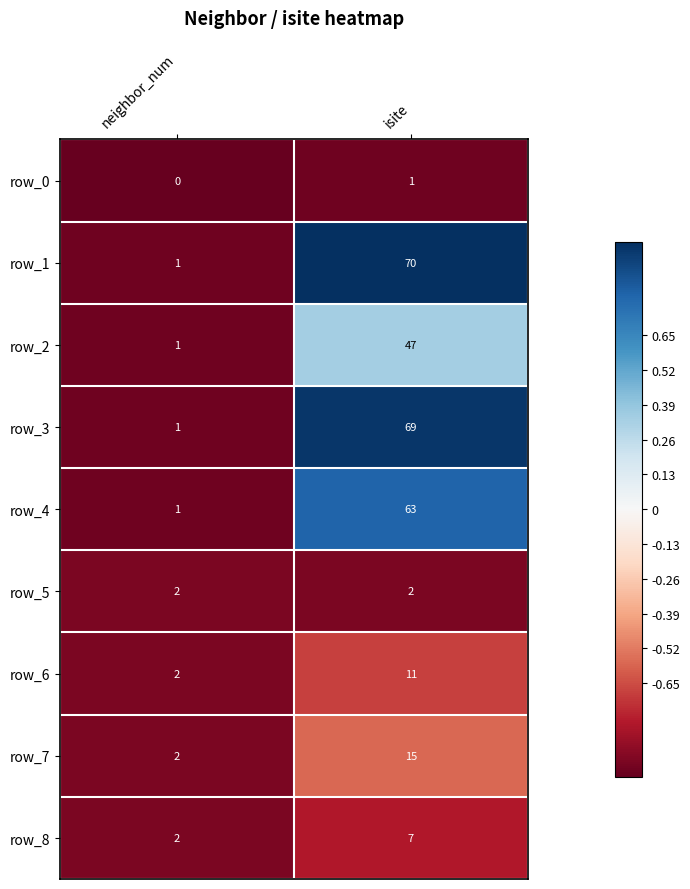

What is the difference between the row_4 values at neighbor_num and isite?

62